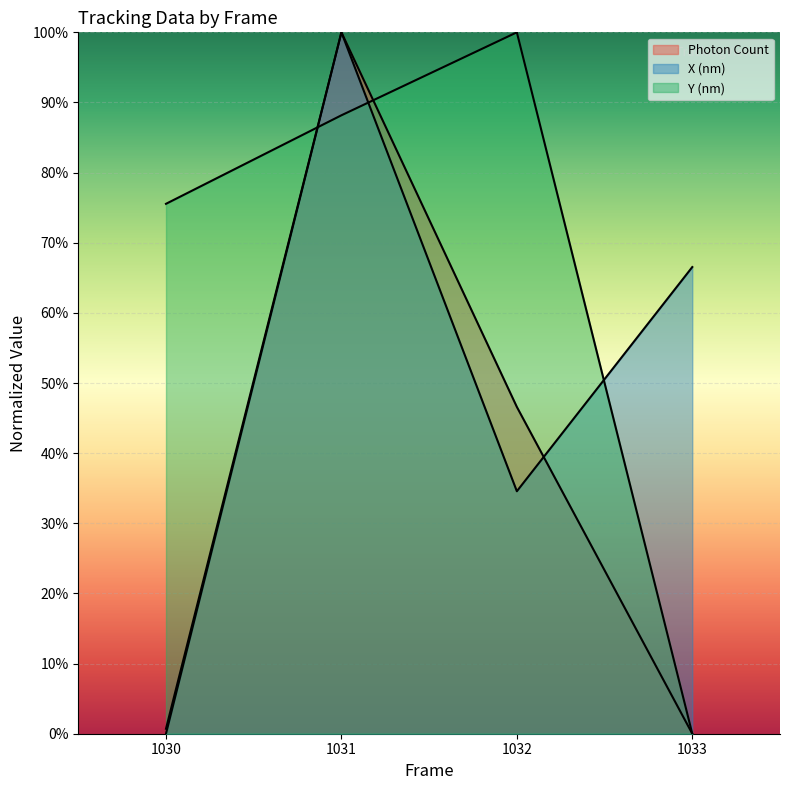

Rank the series by their maximum value, from lowest to highest.

Photon Count, X (nm), Y (nm)